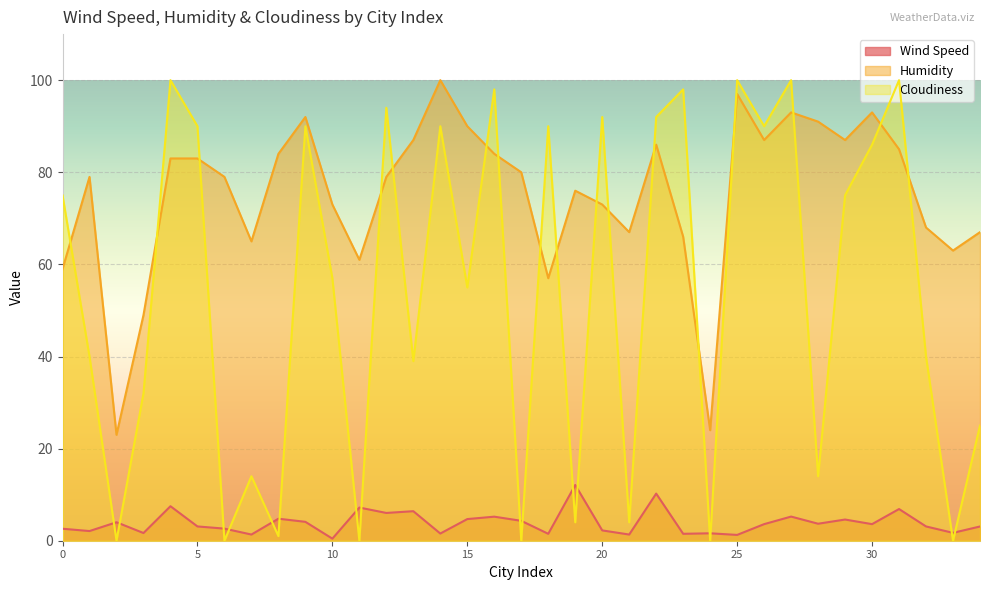

What is the sum of the Wind Speed values at 3 and 29?

6.3